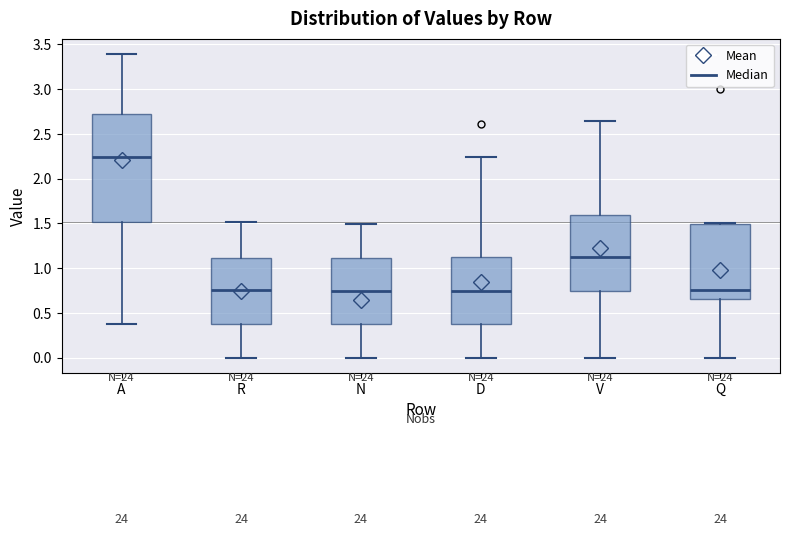

Reading left to right, transcribe this box plot: for each box, give where its median line is, the range the box spans, and where its two whiskers end, as read against the y-axis. The values are not printed on the chart, so give them approximately, as read against the axis.

A: median 2.25, box 1.50 to 2.70, whiskers 0.40 to 3.40
R: median 0.75, box 0.35 to 1.10, whiskers 0.00 to 1.50
N: median 0.75, box 0.35 to 1.10, whiskers 0.00 to 1.50
D: median 0.75, box 0.35 to 1.10, whiskers 0.00 to 2.25
V: median 1.10, box 0.75 to 1.60, whiskers 0.00 to 2.65
Q: median 0.75, box 0.65 to 1.50, whiskers 0.00 to 1.50